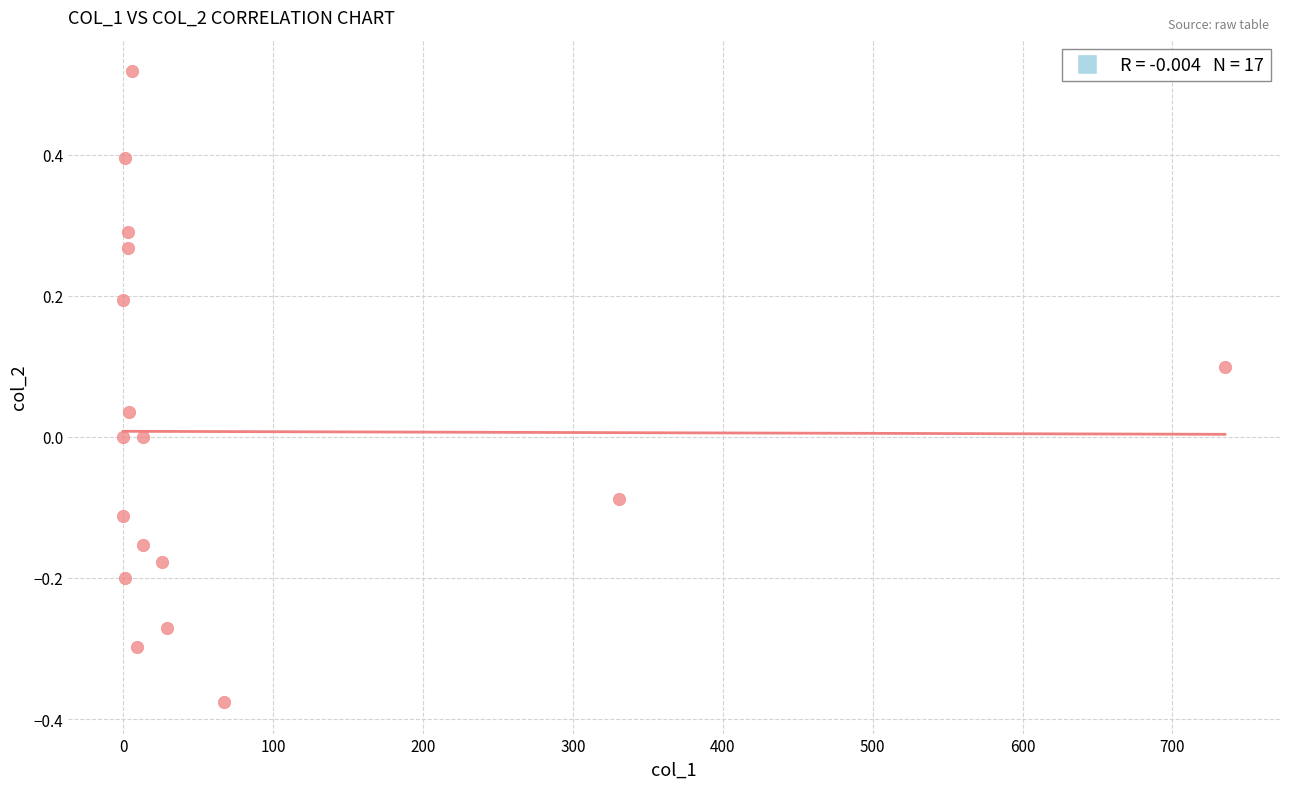

What is the range of X values (max minus min)?

735.0